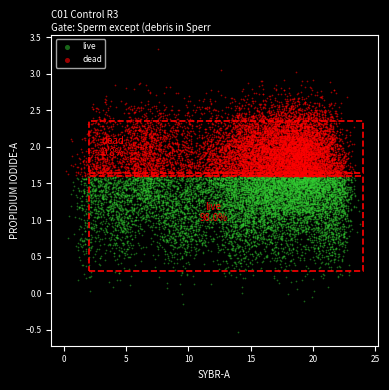

What are all the series names shown in the legend?

live, dead